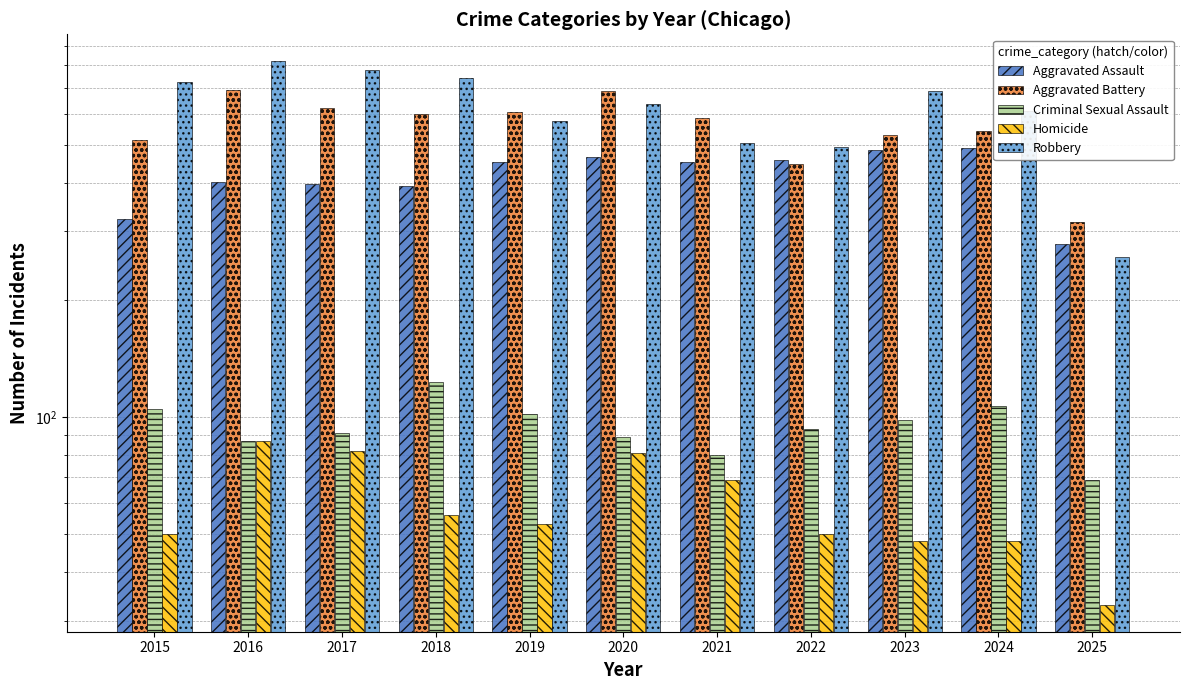

How many values in the Aggravated Battery series are below 587?

5